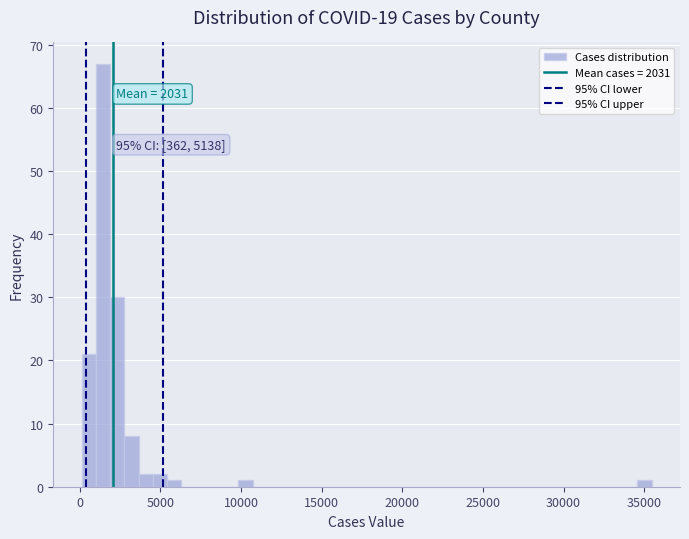

Read against the x-axis, roughly where is the centre of the tallest bar?

1500